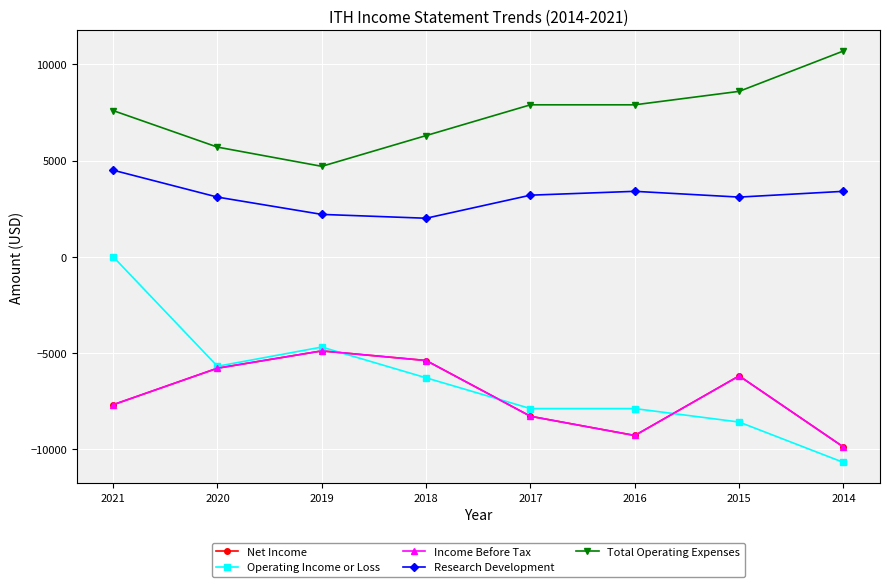

Is it true that Net Income equals -5800 at 2020?

True